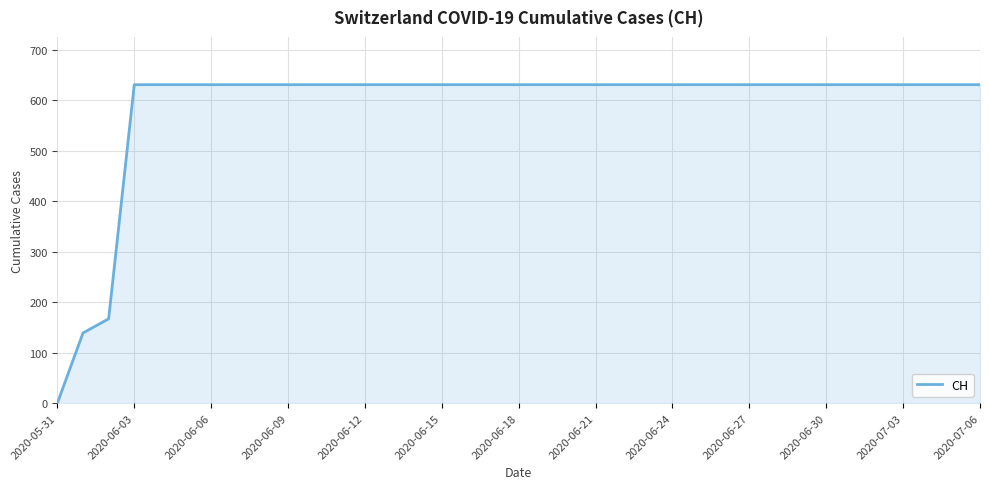

What is the greatest value displayed?

631